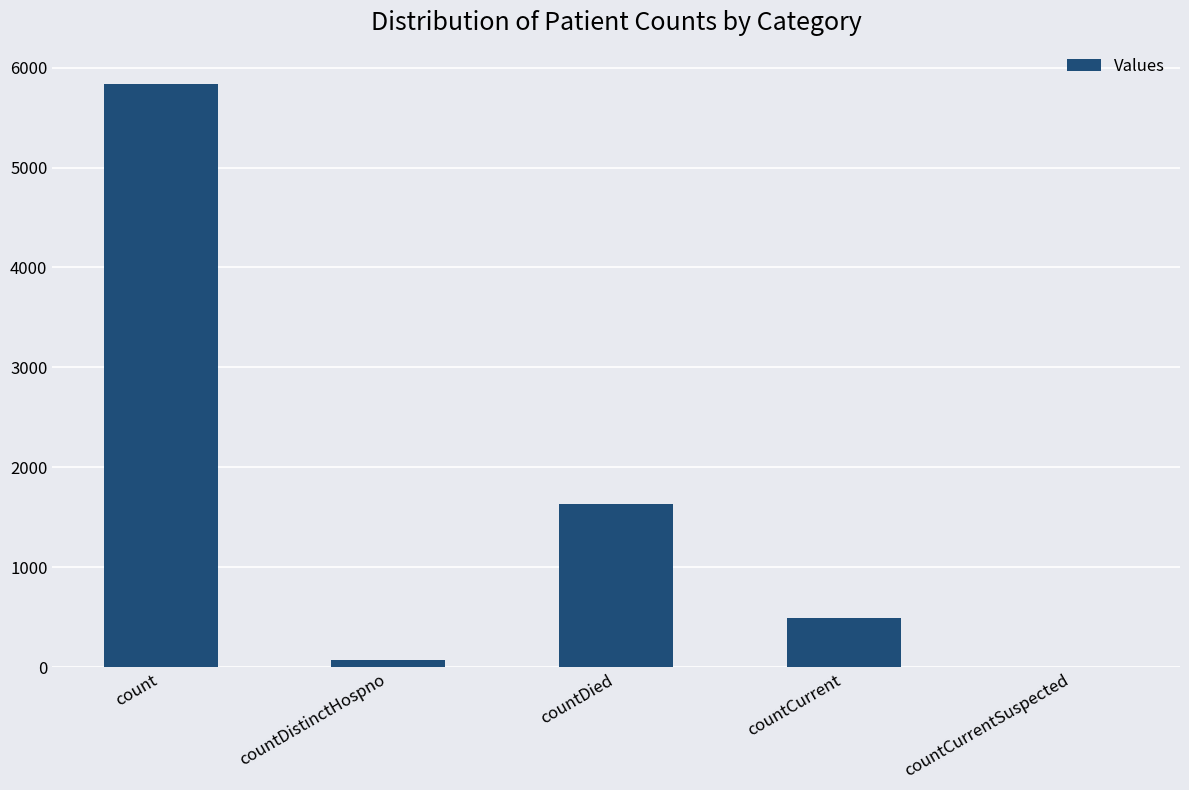

Which has a higher value, countCurrentSuspected or countDistinctHospno?

countDistinctHospno